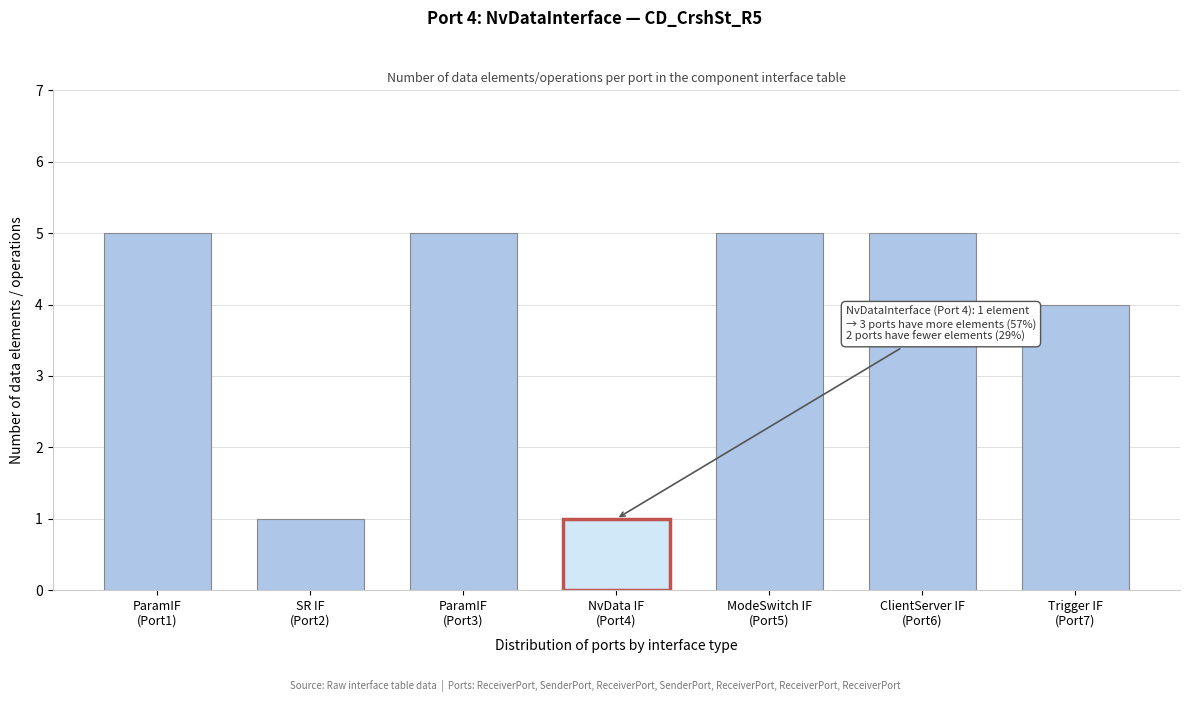

Reading left to right, transcribe all the data shown in this chart.

5	1	5	1	5	5	4